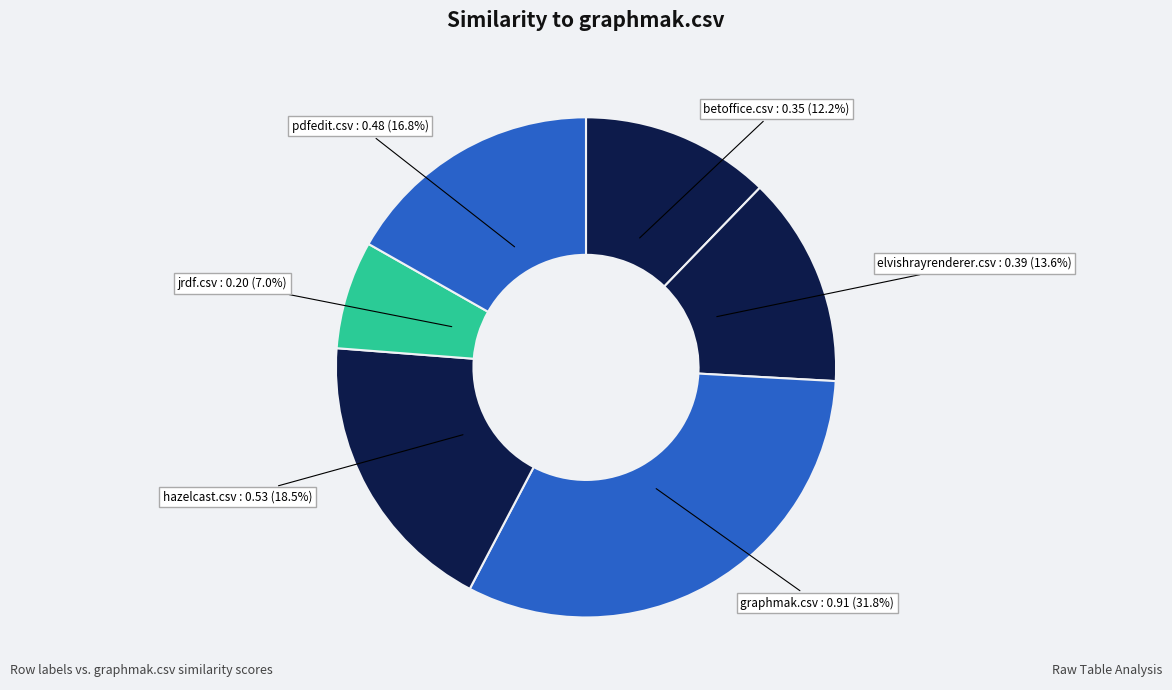

Is there any slice that represents more than half of the pie?

No